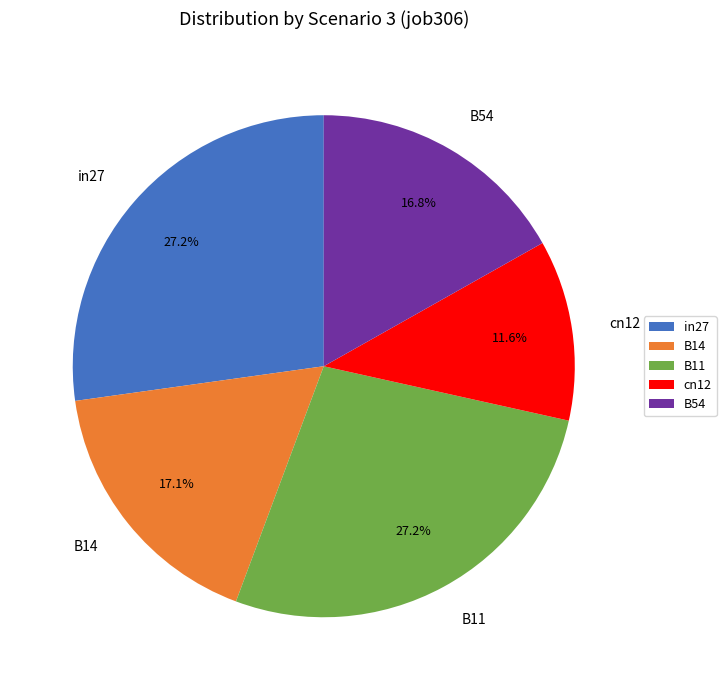

What is the ratio of the value at B14 to the value at in27?

0.6